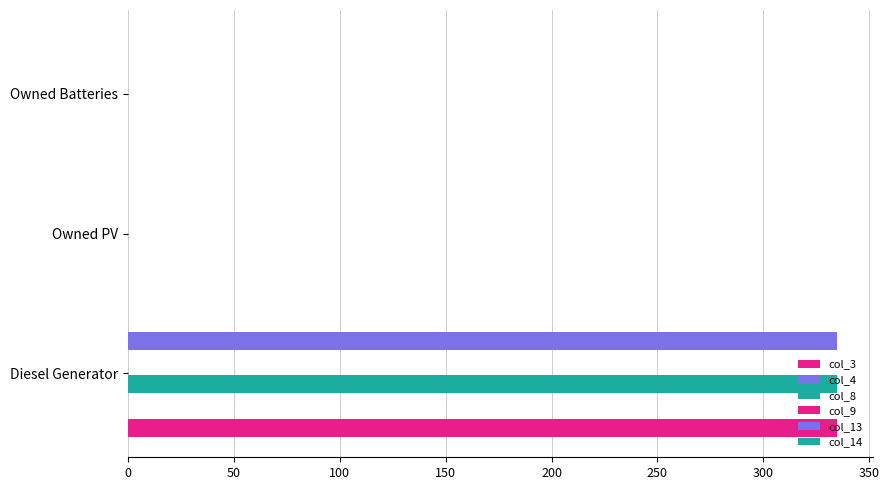

True or false: col_3 has a value of 106.3 at Owned Batteries.

False